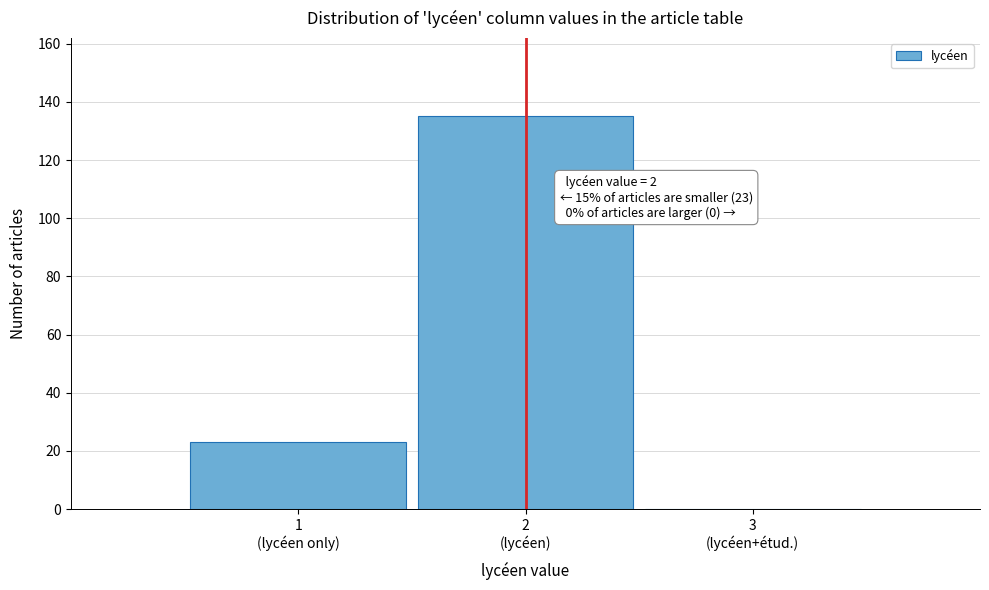

What is the maximum value shown in the chart?

135